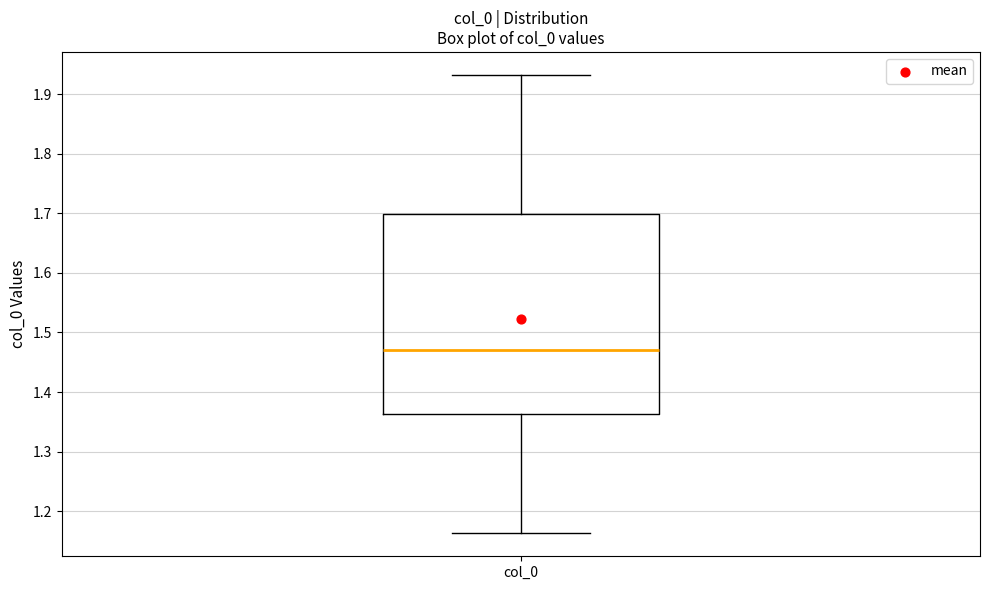

Where is the upper edge of the box for col_0 on the y-axis? The values are not printed on the chart, so give them approximately, as read against the axis.

1.70